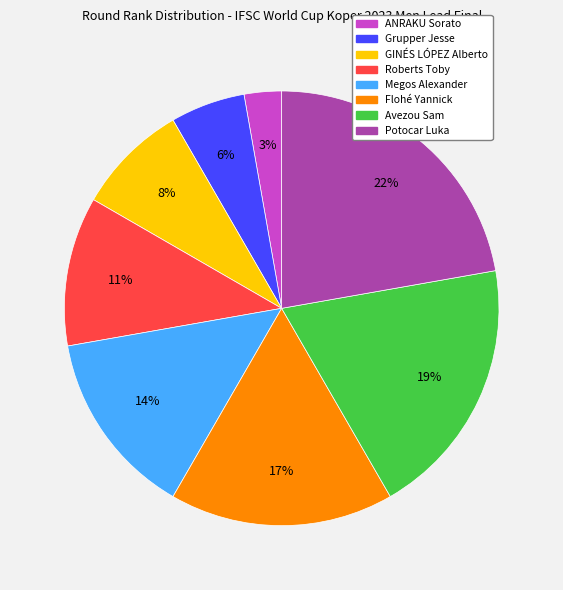

Which has a higher value, Potocar Luka or Roberts Toby?

Potocar Luka